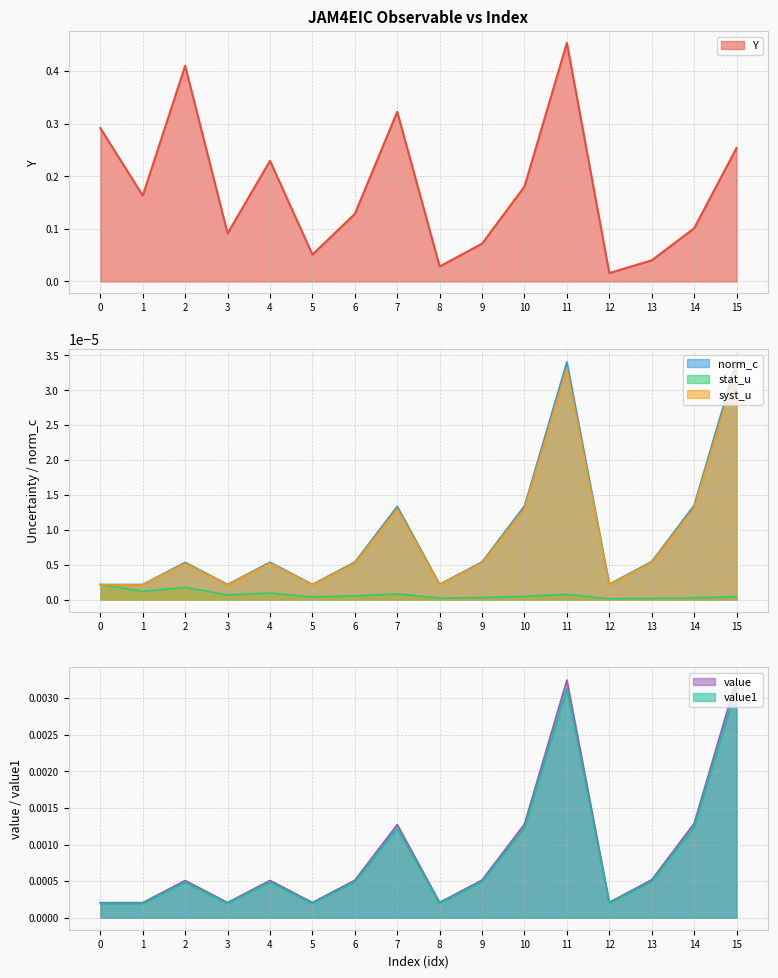

True or false: norm_c has more than 1 points higher than both neighbors.

True